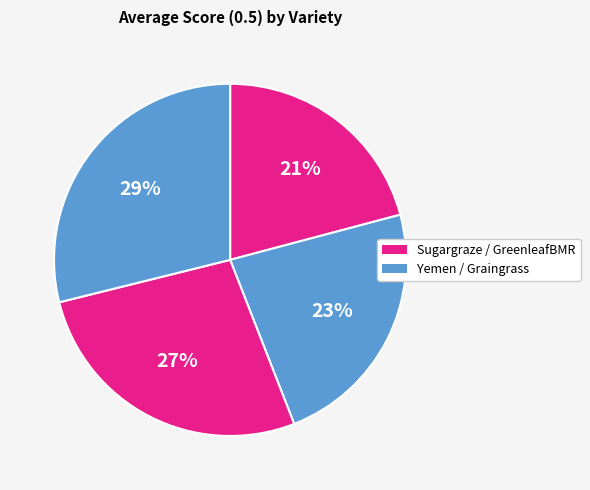

How many segments does this pie chart have?

4